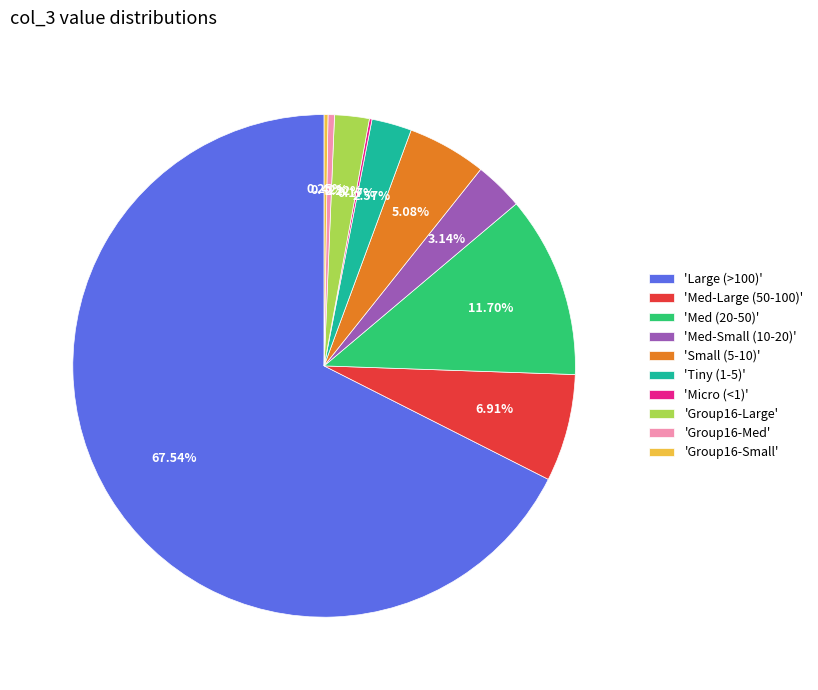

Which category accounts for the majority?

'Large (>100)'